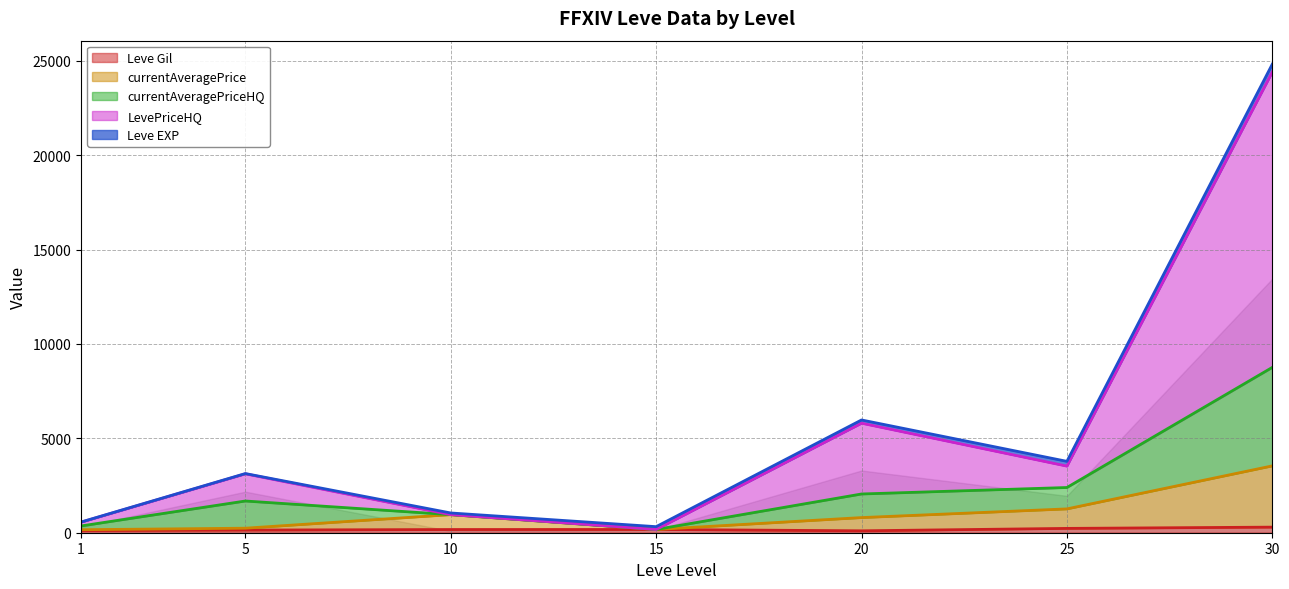

Rank the series at 10 from lowest to highest value.

Leve Gil, currentAveragePrice, currentAveragePriceHQ, LevePriceHQ